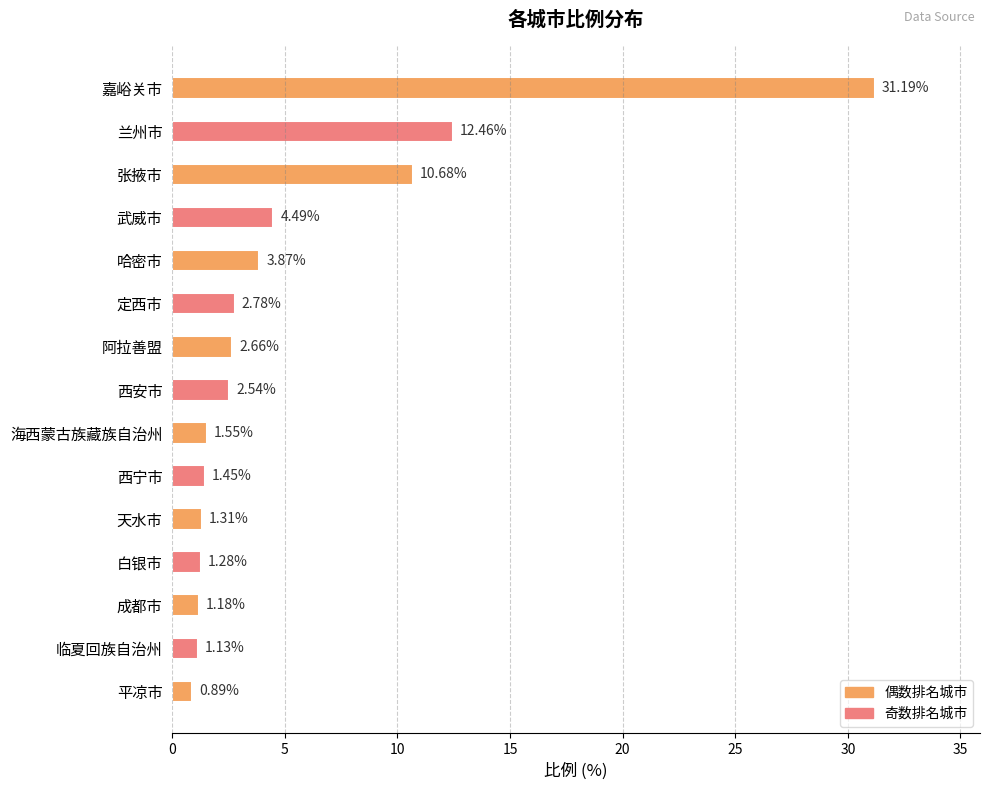

Which category has the highest value across all series?

嘉峪关市